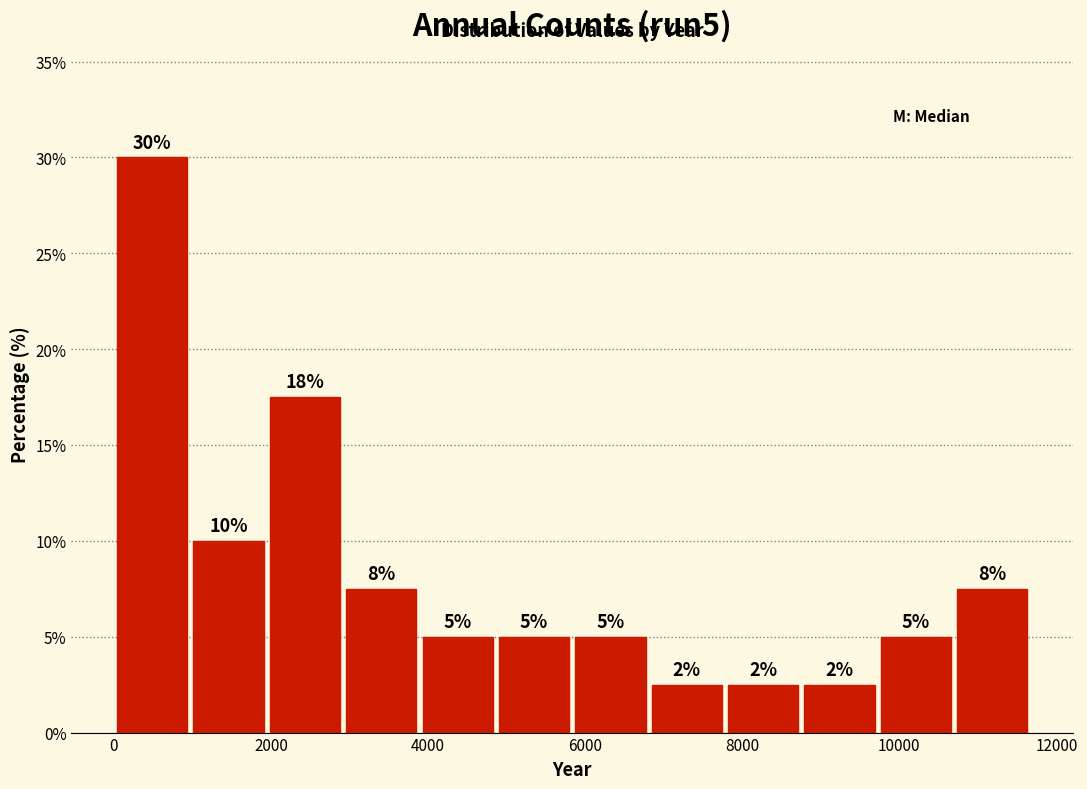

Over which range of the x-axis is the bar tallest?

0 to 1000